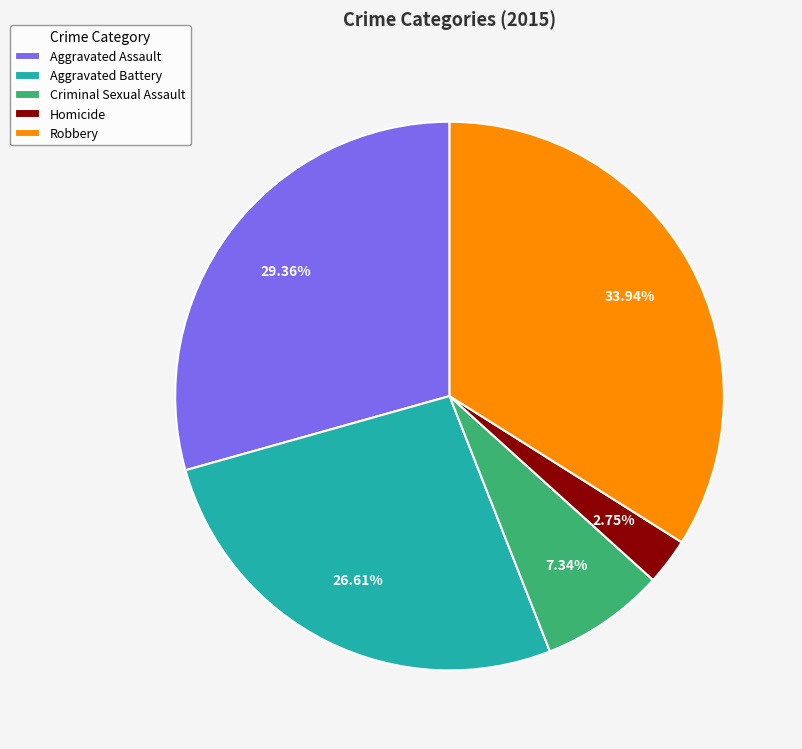

Does Aggravated Assault represent more than half of the total?

No